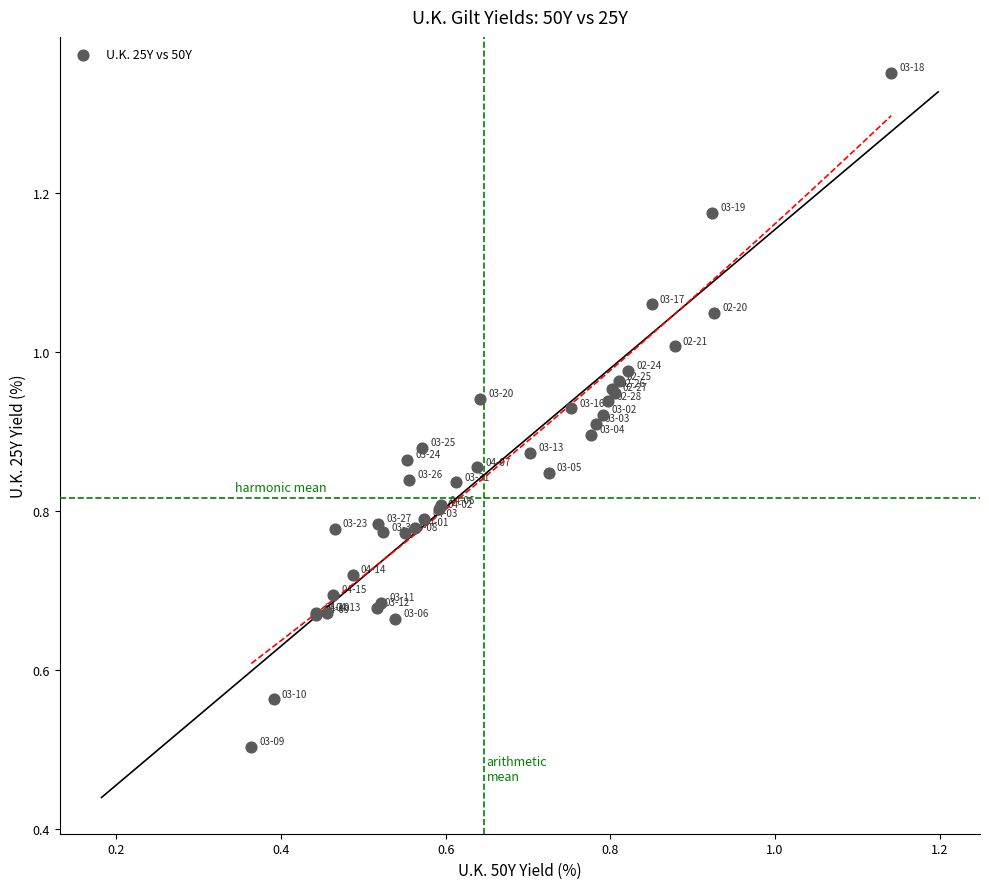

What Y value in the scatter plot is closest to 0?

0.5